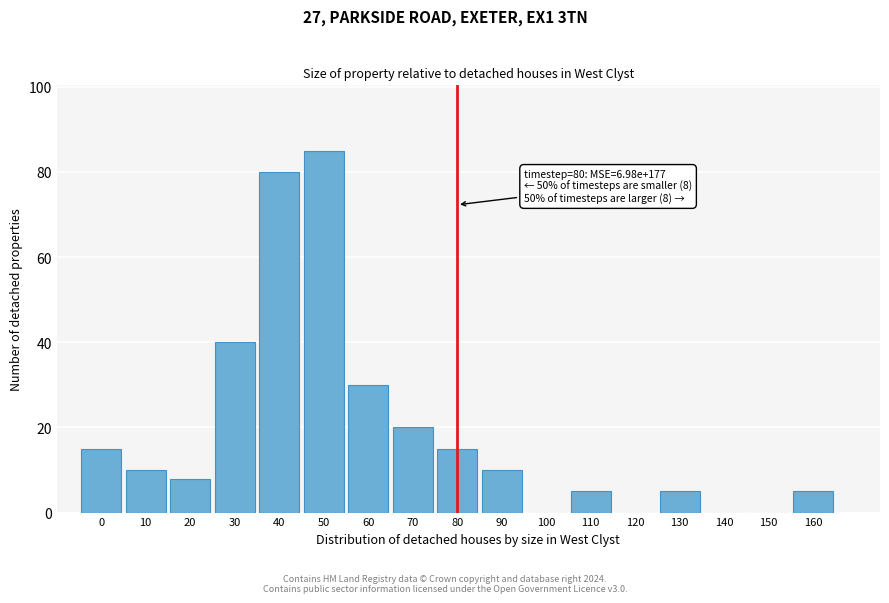

Reading left to right, list all the values displayed in this chart.

0=15	10=10	20=8	30=40	40=80	50=85	60=30	70=20	80=15	90=10	100=0	110=5	120=0	130=5	140=0	150=0	160=5